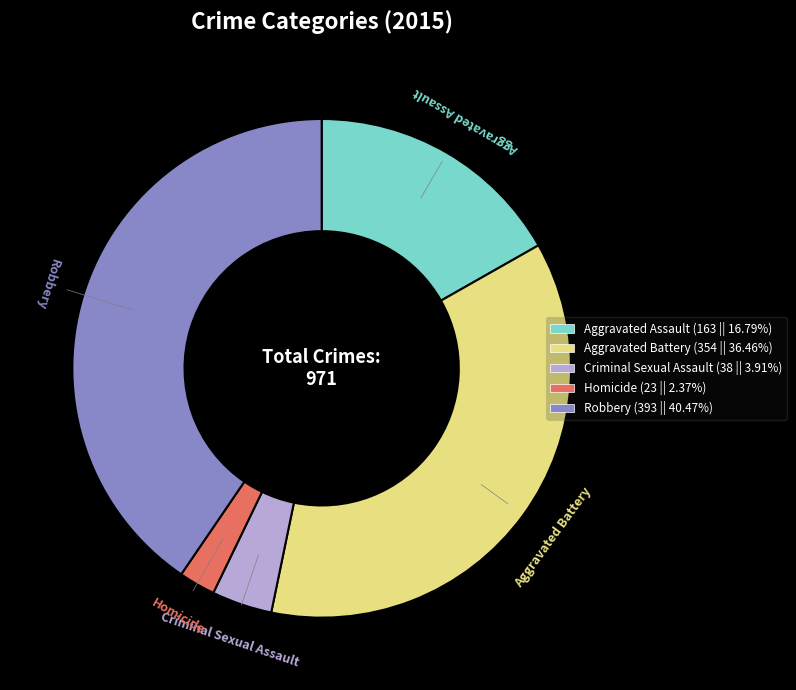

Between Aggravated Battery and Criminal Sexual Assault, which is larger?

Aggravated Battery